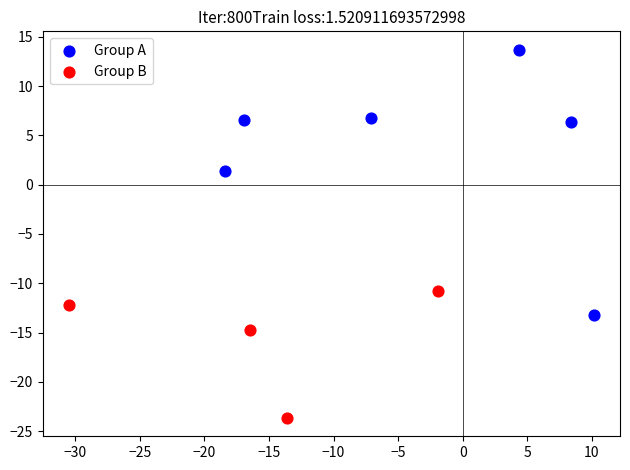

Which series reaches the maximum Y coordinate?

Group A